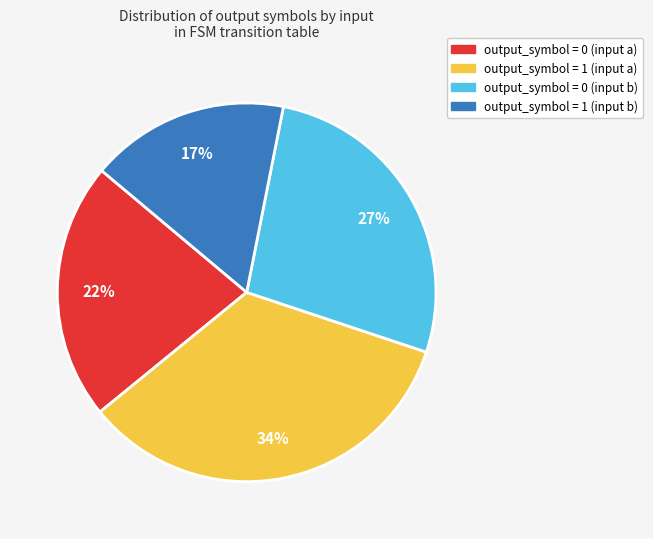

Does any single category account for the majority?

No